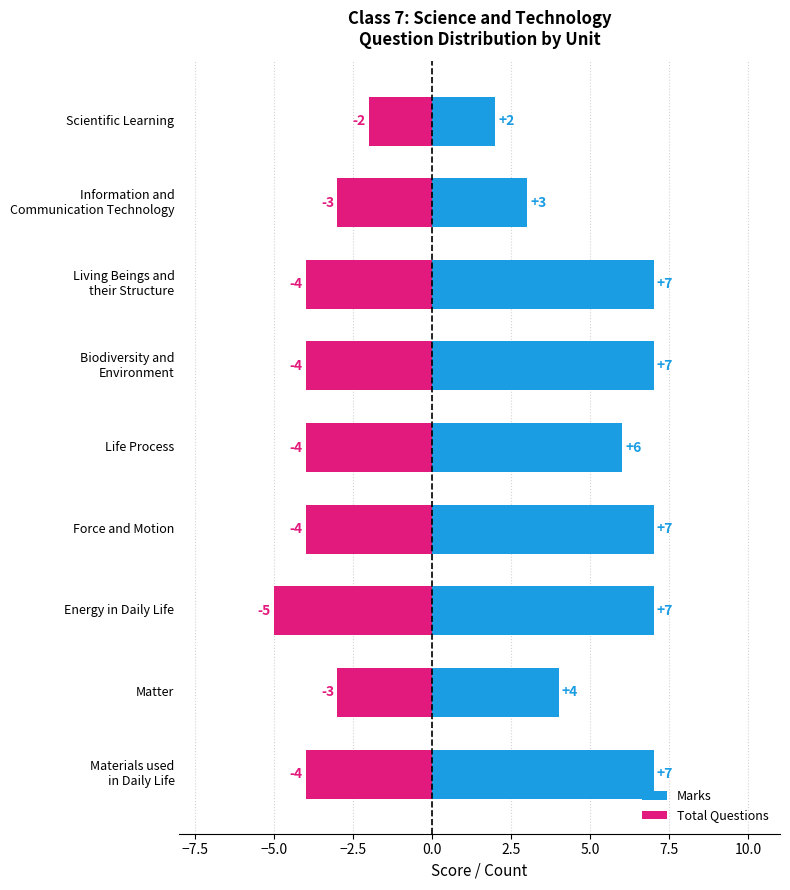

Is it true that Marks equals 10 at Force and Motion?

False